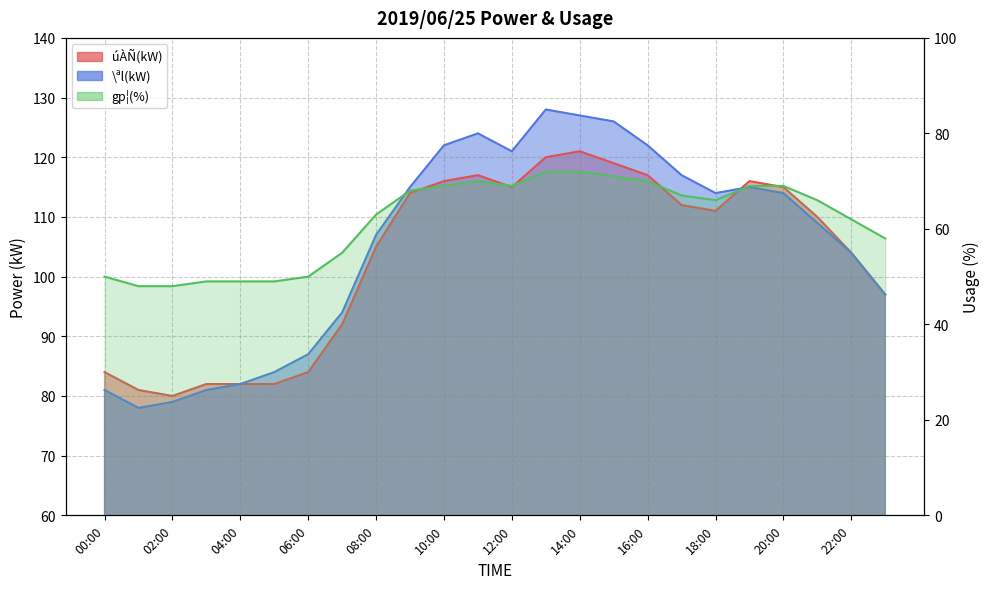

The value of \ªl(kW) at 10:00 is 68. True or false?

False